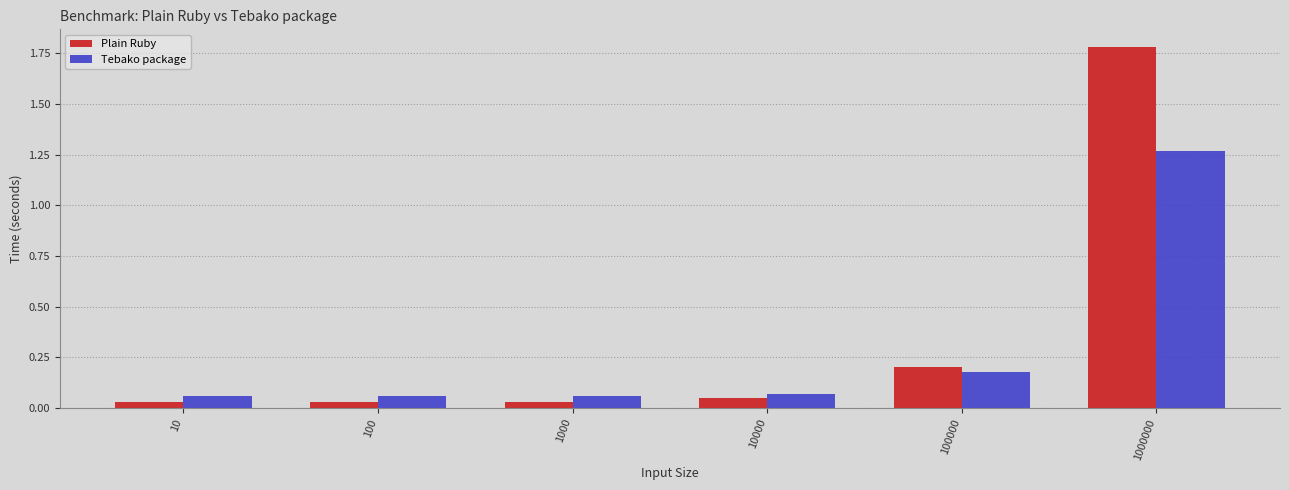

Which category has the highest value across all series?

1000000